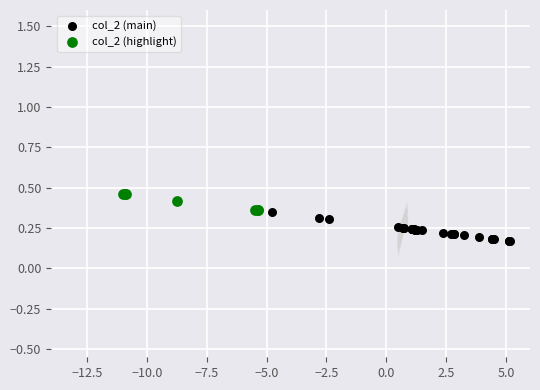

Which series contains the lowest Y value?

col_2 (main)